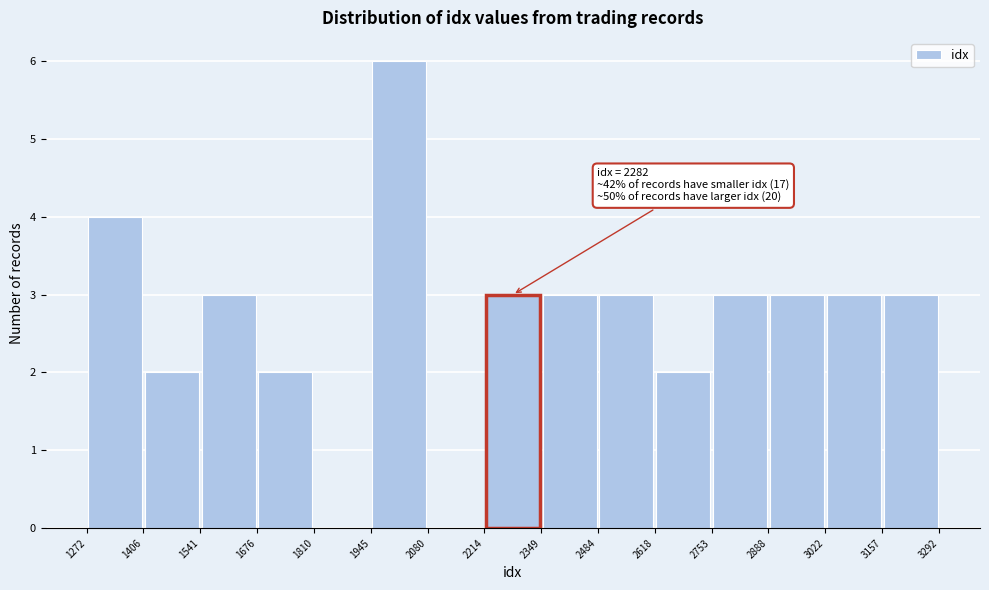

Which range on the x-axis has the tallest bar?

1945 to 2080